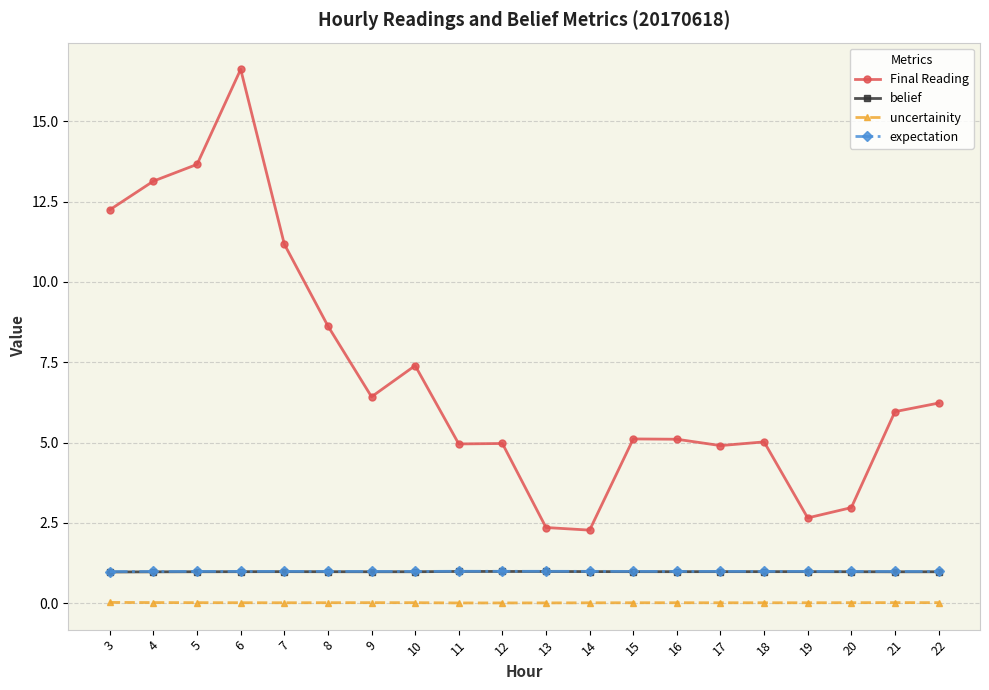

Is the value of uncertainity at 19 greater than the value of expectation at 7?

No